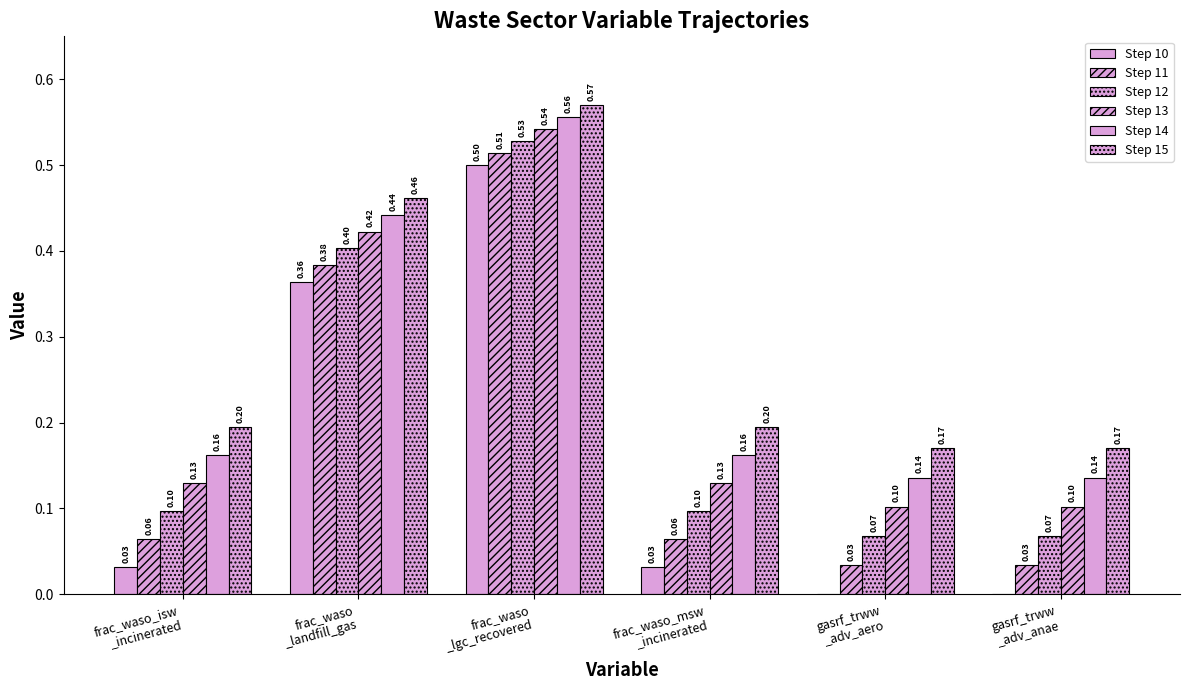

Reading right to left, list all the values displayed in this chart.

Step 10: gasrf_trww
_adv_anae=0.0	gasrf_trww
_adv_aero=0.0	frac_waso_msw
_incinerated=0.0	frac_waso
_lgc_recovered=0.5	frac_waso
_landfill_gas=0.4	frac_waso_isw
_incinerated=0.0
Step 11: gasrf_trww
_adv_anae=0.0	gasrf_trww
_adv_aero=0.0	frac_waso_msw
_incinerated=0.1	frac_waso
_lgc_recovered=0.5	frac_waso
_landfill_gas=0.4	frac_waso_isw
_incinerated=0.1
Step 12: gasrf_trww
_adv_anae=0.1	gasrf_trww
_adv_aero=0.1	frac_waso_msw
_incinerated=0.1	frac_waso
_lgc_recovered=0.5	frac_waso
_landfill_gas=0.4	frac_waso_isw
_incinerated=0.1
Step 13: gasrf_trww
_adv_anae=0.1	gasrf_trww
_adv_aero=0.1	frac_waso_msw
_incinerated=0.1	frac_waso
_lgc_recovered=0.5	frac_waso
_landfill_gas=0.4	frac_waso_isw
_incinerated=0.1
Step 14: gasrf_trww
_adv_anae=0.1	gasrf_trww
_adv_aero=0.1	frac_waso_msw
_incinerated=0.2	frac_waso
_lgc_recovered=0.6	frac_waso
_landfill_gas=0.4	frac_waso_isw
_incinerated=0.2
Step 15: gasrf_trww
_adv_anae=0.2	gasrf_trww
_adv_aero=0.2	frac_waso_msw
_incinerated=0.2	frac_waso
_lgc_recovered=0.6	frac_waso
_landfill_gas=0.5	frac_waso_isw
_incinerated=0.2